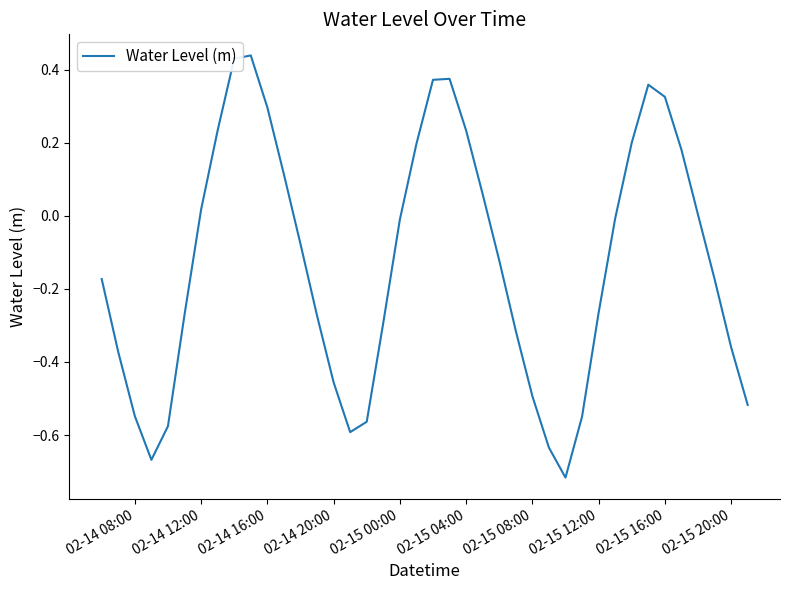

What is the difference between the maximum and minimum values?

1.2